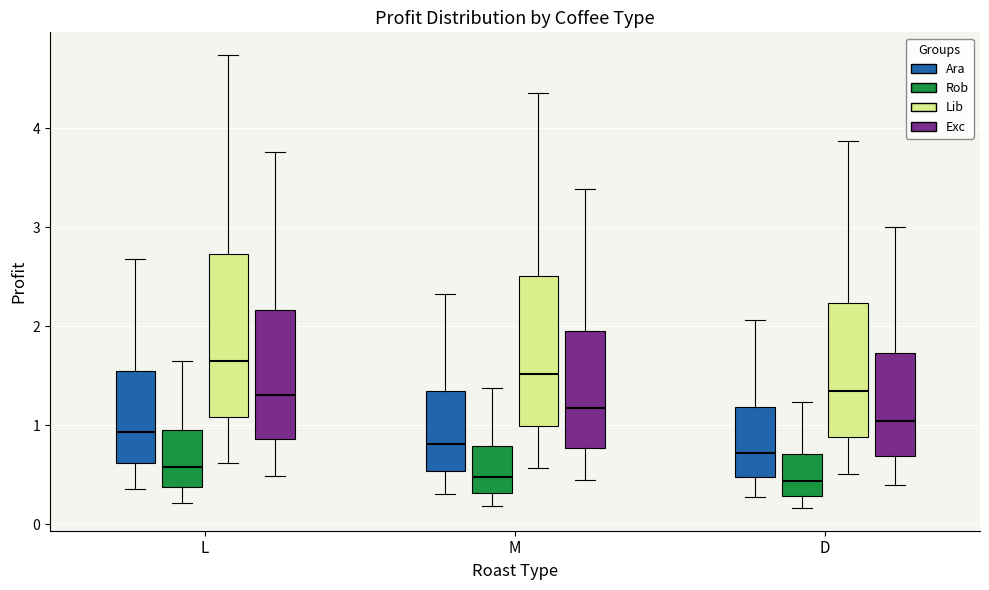

Which box has the highest median line?

L (Lib)